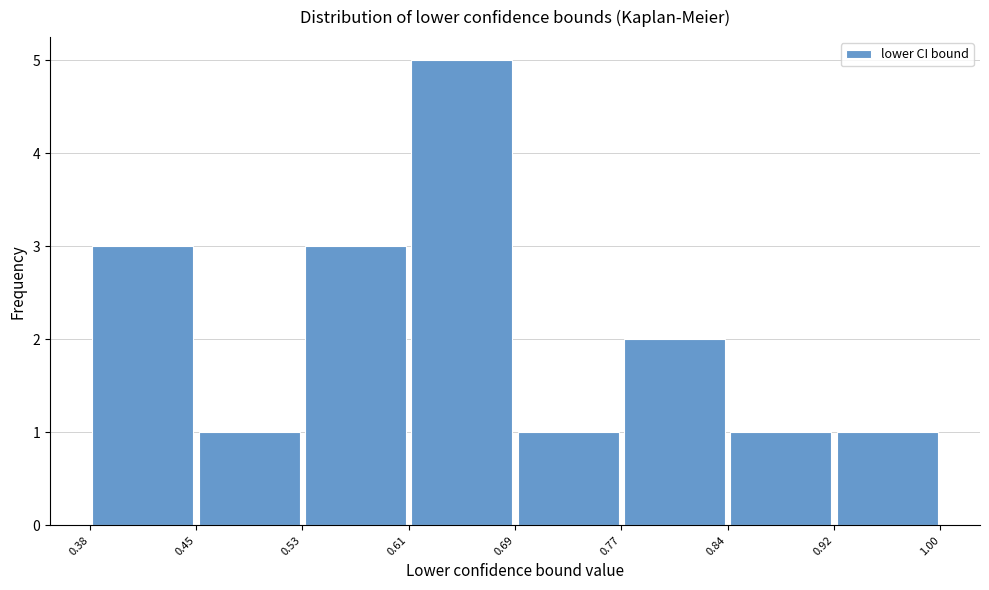

What is the height of the bar covering 0.61 to 0.69 on the x-axis? The values are not printed on the chart, so give them approximately, as read against the axis.

5